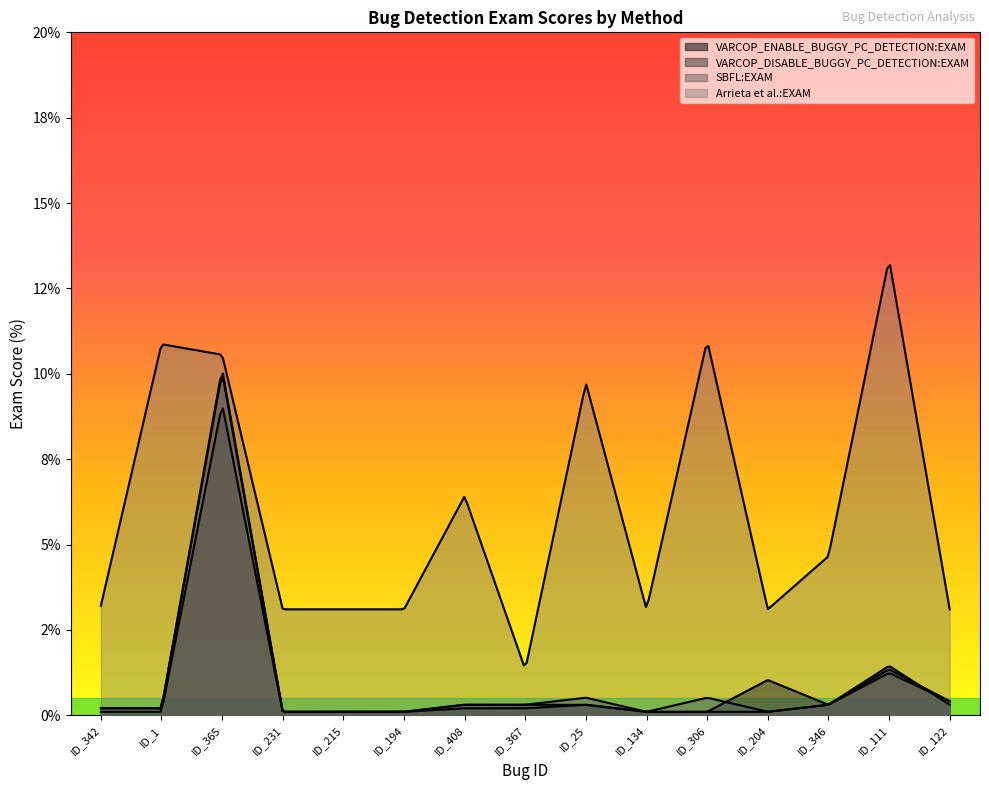

At which label does Arrieta et al.:EXAM reach its peak?

ID_111